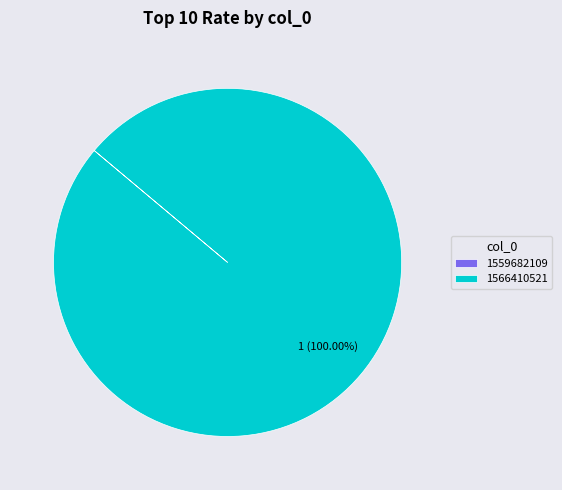

Which slice is the largest?

1566410521